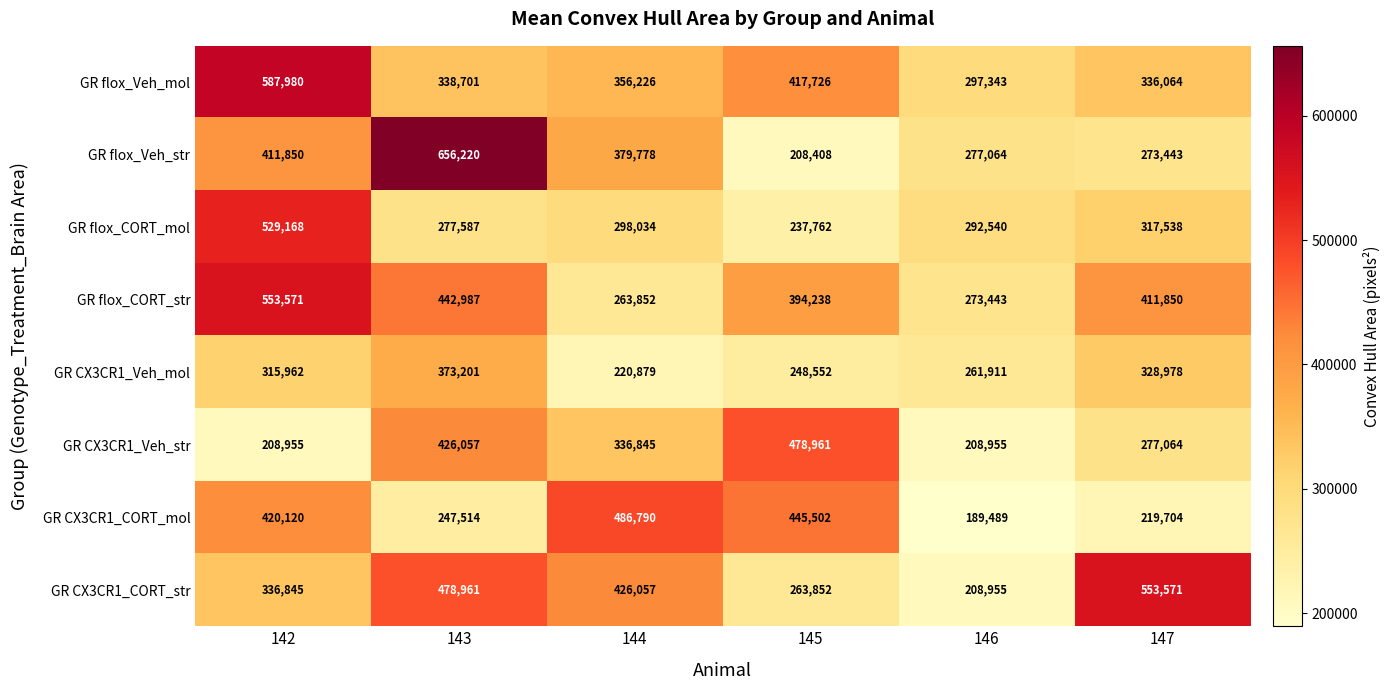

The value of GR flox_Veh_str at 147 is 273443. True or false?

True